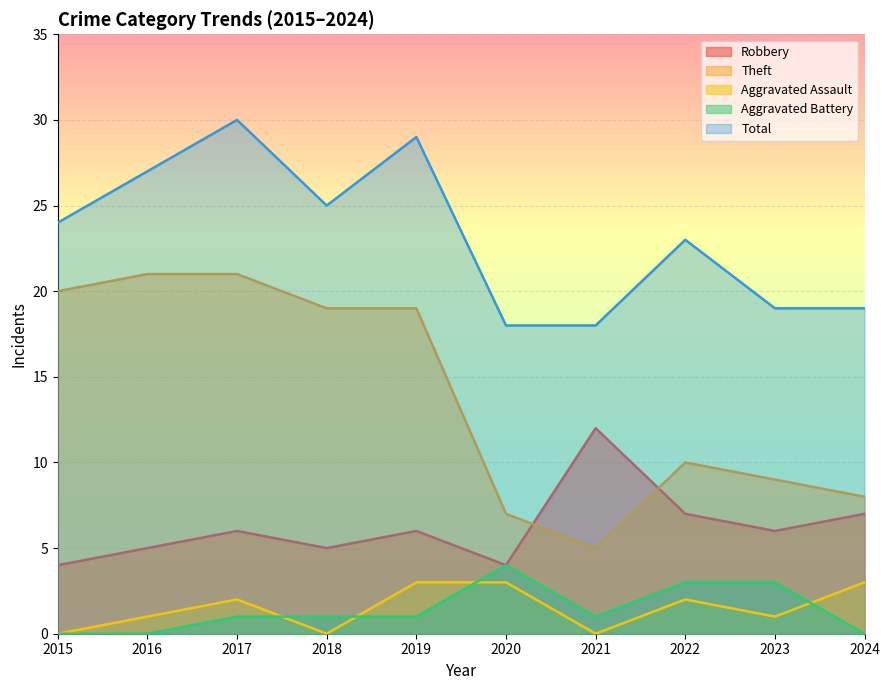

How many values in the Total series are below 24?

5